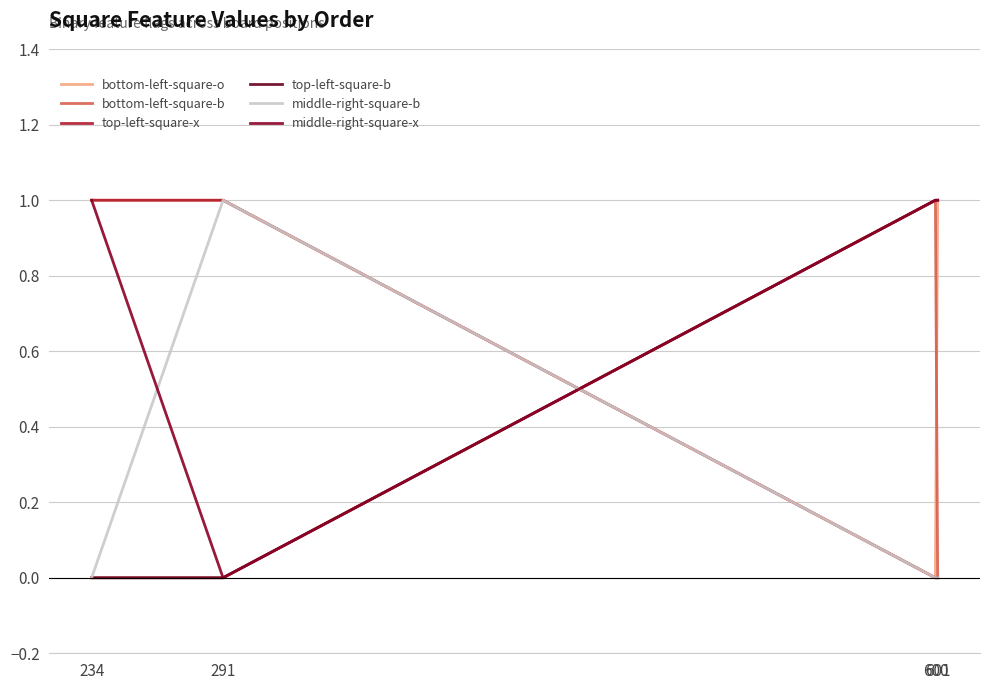

Reading left to right, transcribe all the data shown in this chart.

bottom-left-square-o: 1	1	0	1
bottom-left-square-b: 0	0	1	0
top-left-square-x: 1	1	0	0
top-left-square-b: 0	0	1	1
middle-right-square-b: 0	1	0	0
middle-right-square-x: 1	0	1	1